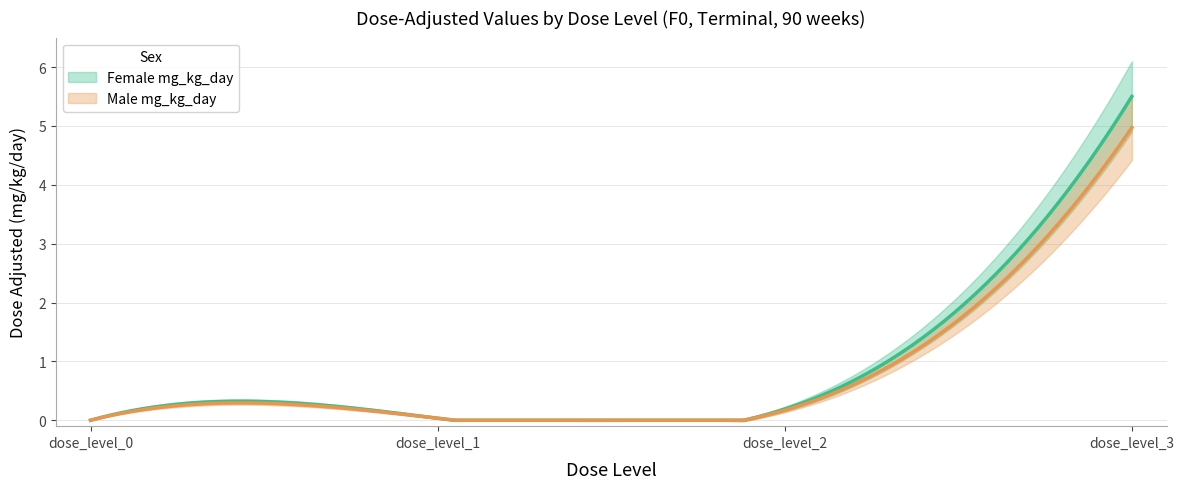

Is it true that Female mg_kg_day equals 5.5 at dose_level_3?

True